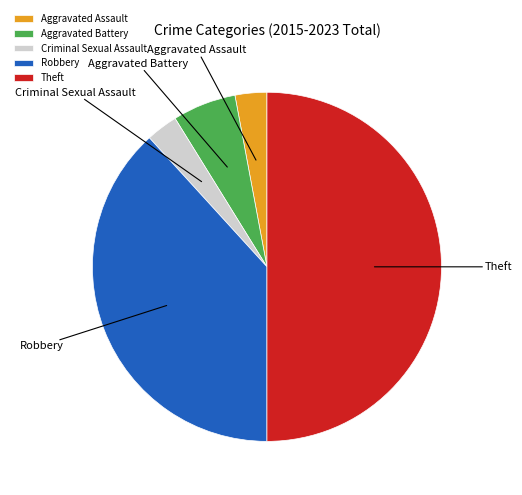

Which slice is the largest?

Theft